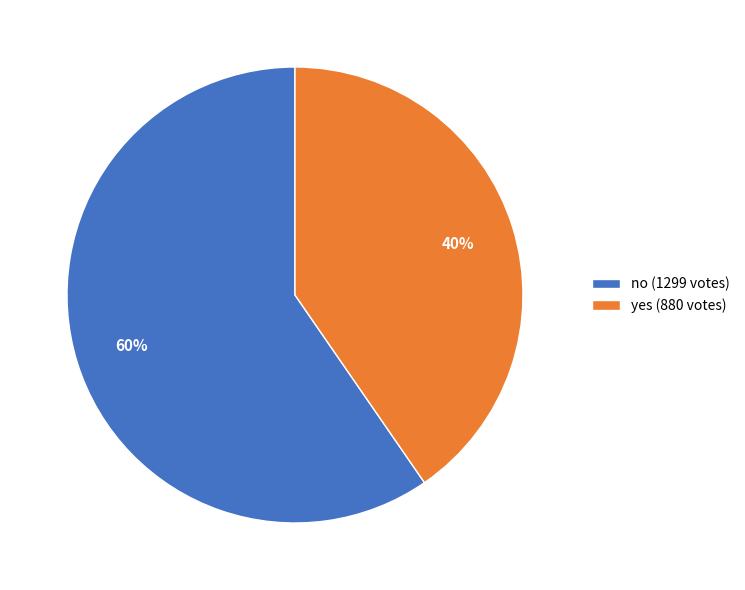

Is there a majority slice in this chart?

Yes